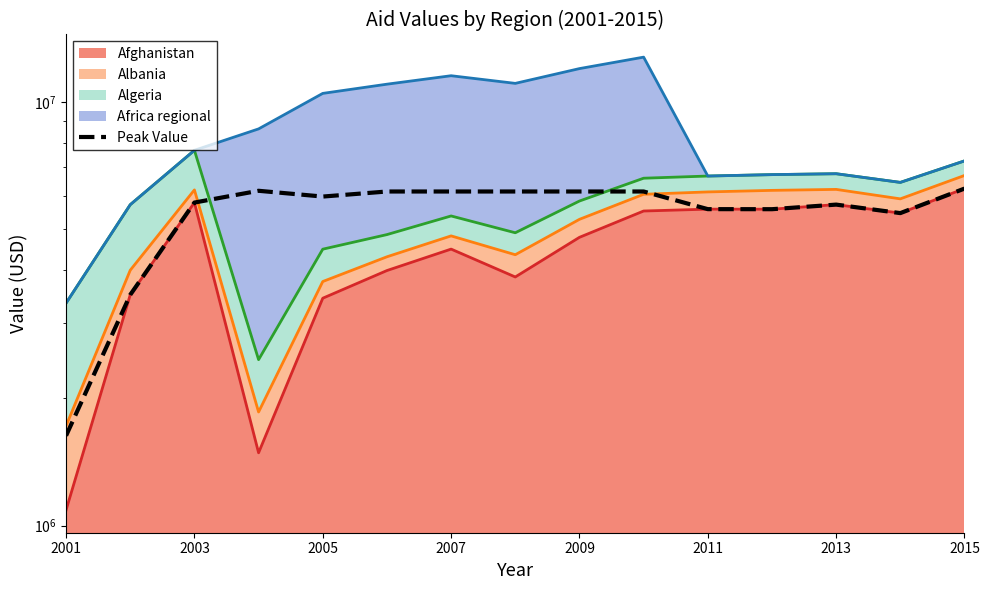

What is the sum of the values at 2009 and 2001?

7772801.1